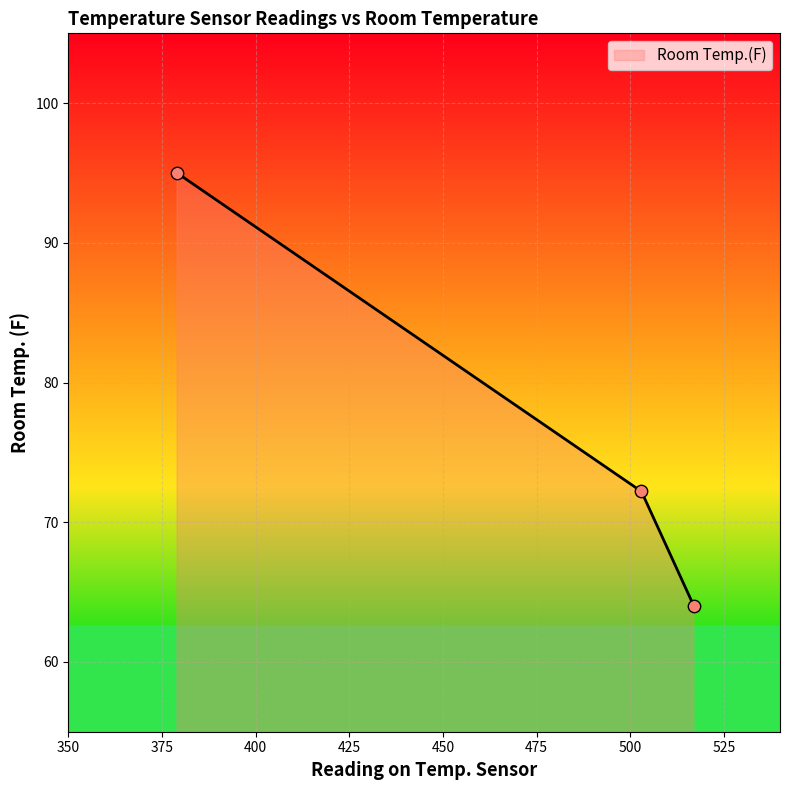

What is the smallest value displayed?

64.0